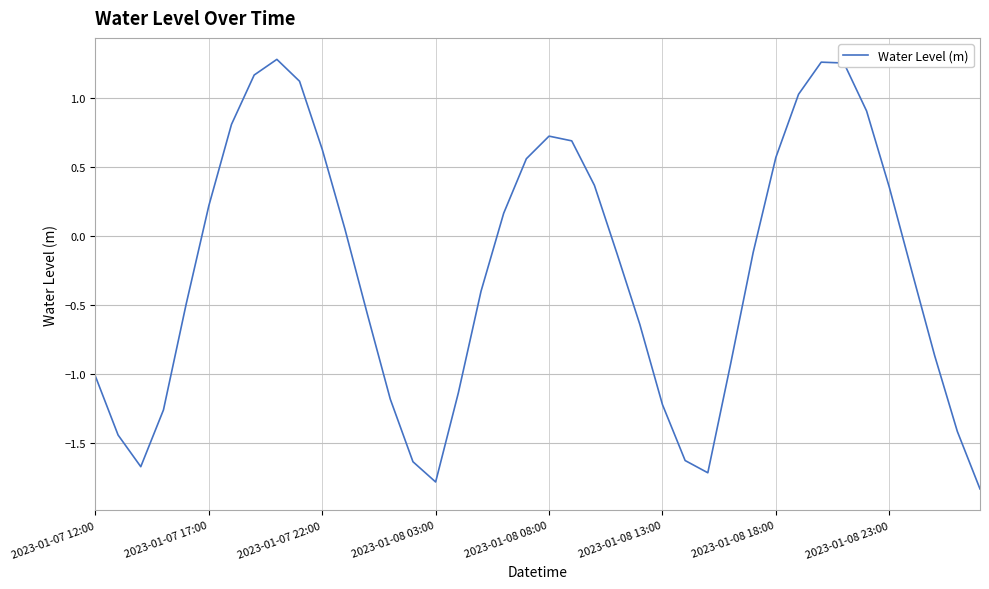

What is the smallest value displayed?

-1.8